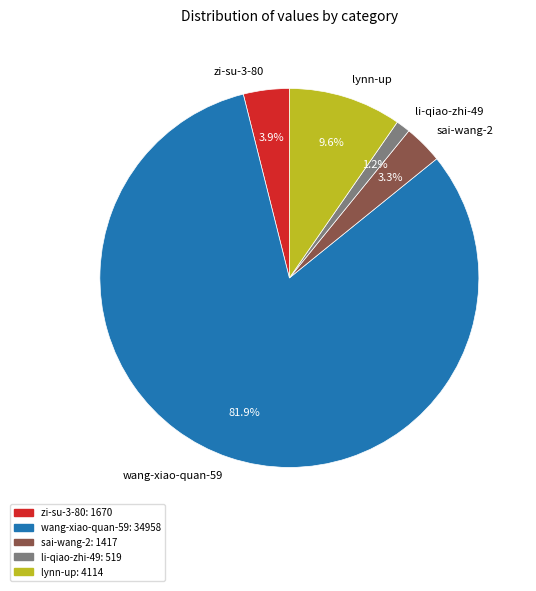

Approximately how many times larger is the value at li-qiao-zhi-49 compared to zi-su-3-80?

0.3